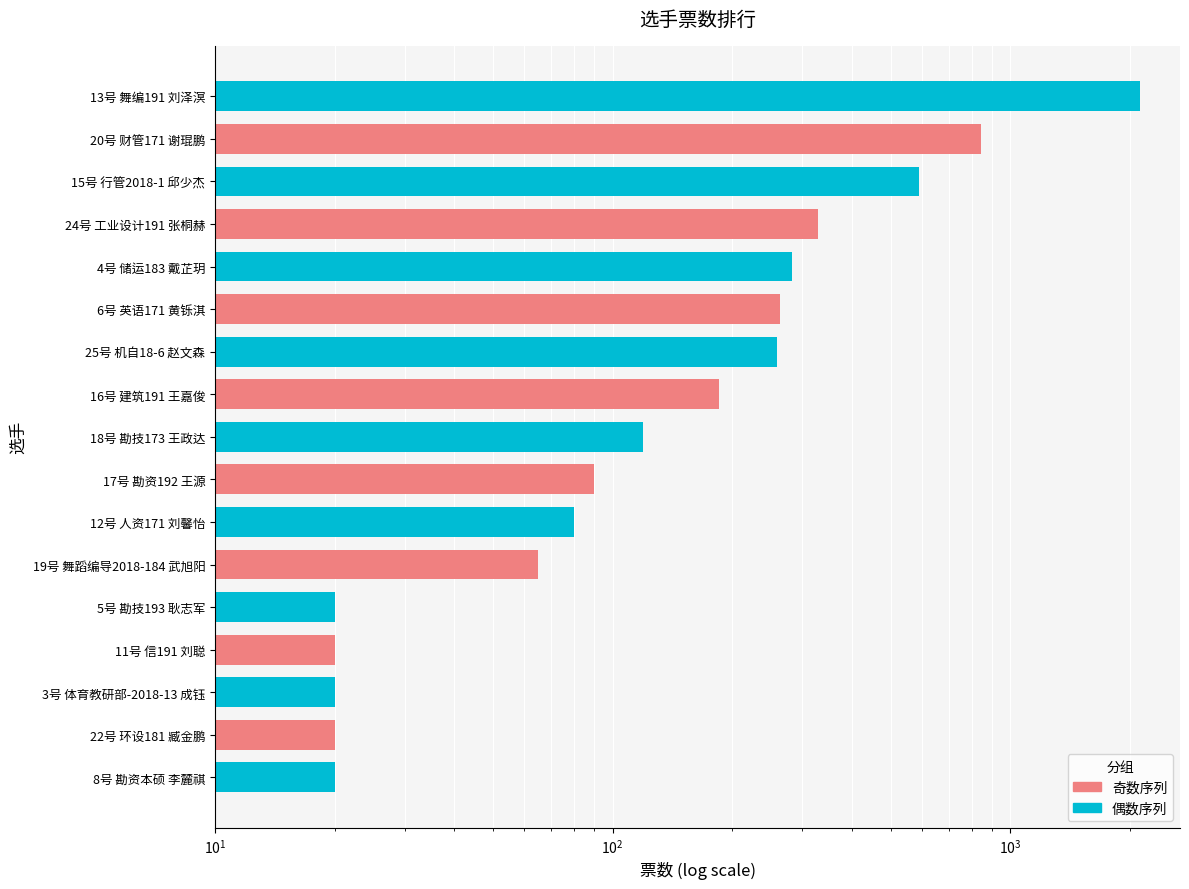

Reading left to right, list all the values displayed in this chart.

20	20	20	20	20	65	80	90	119	185	259	263	283	329	590	844	2116